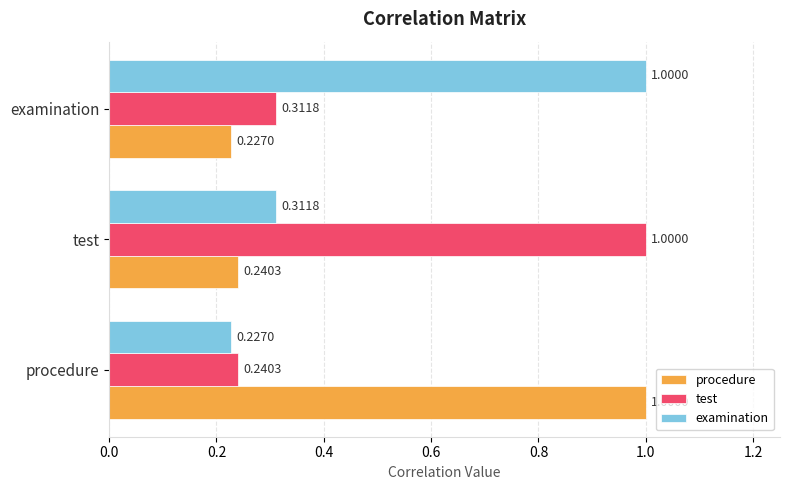

What are all the series names shown in the legend?

procedure, test, examination